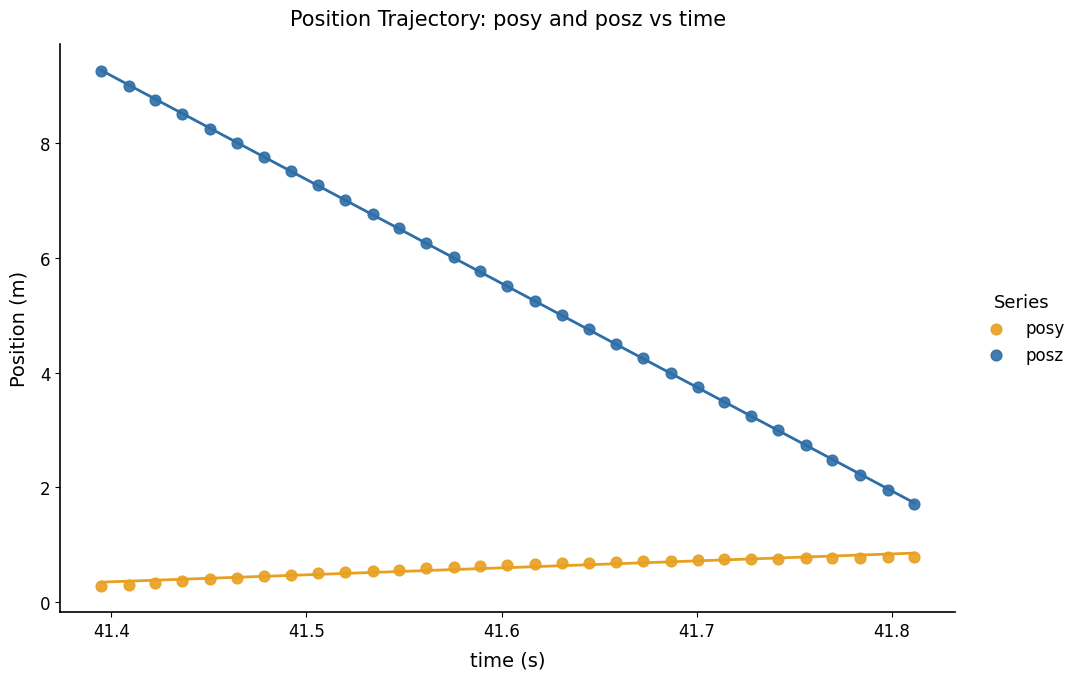

Which series reaches the maximum Y coordinate?

posz